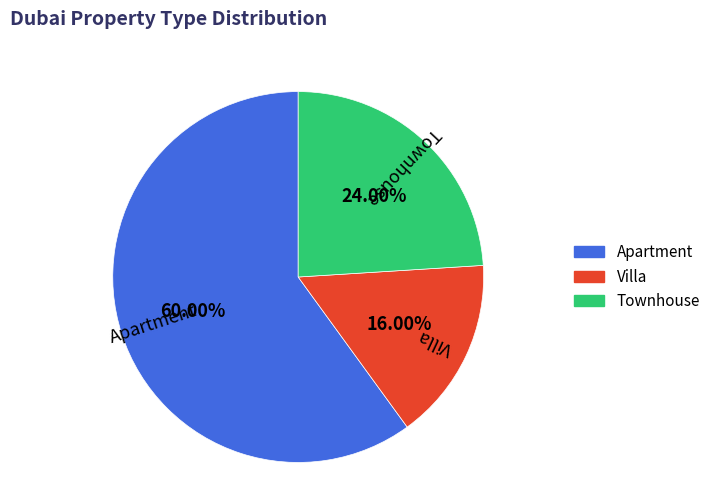

To the nearest percent, what is the difference between the largest and smallest slice percentages?

44%